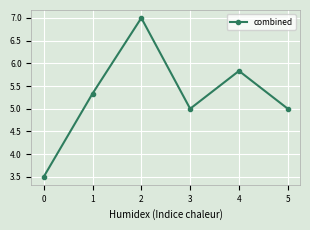

How many interior local peaks (higher than both neighbors) does the data have?

2